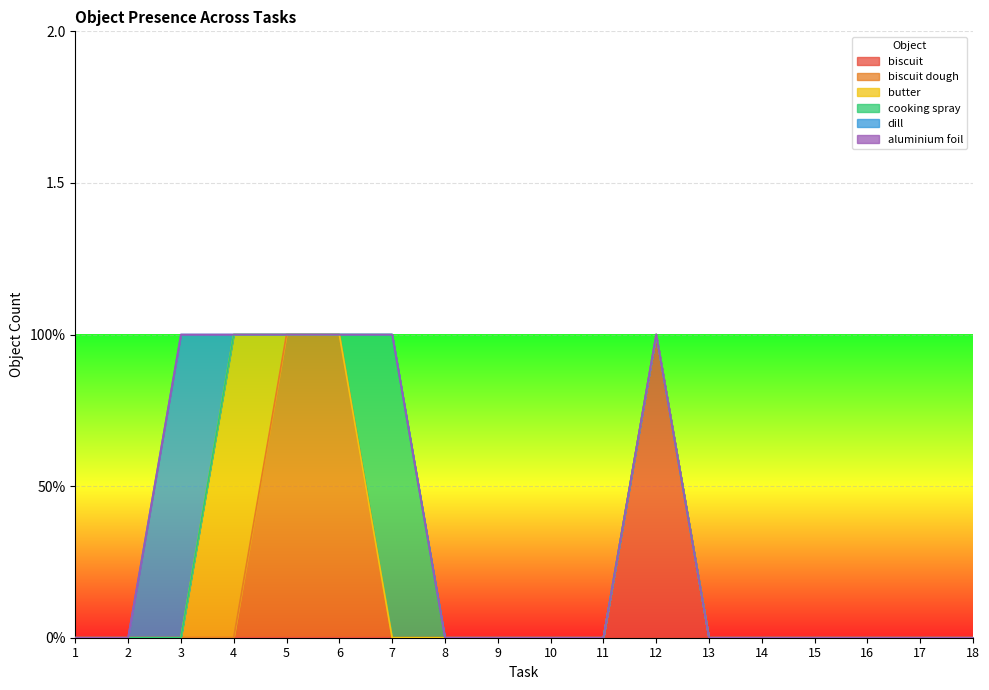

What is the sum of all biscuit values?

1